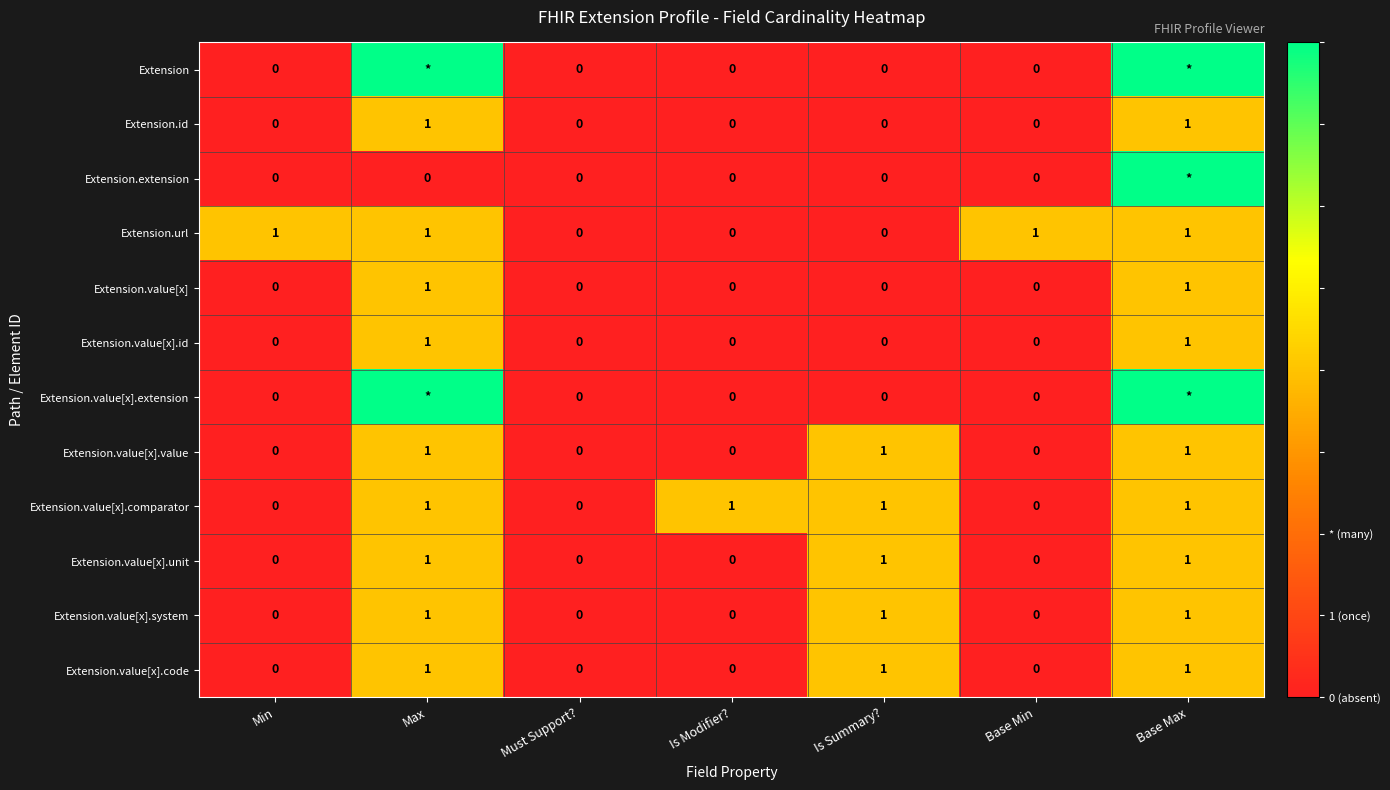

Which series changed the most between Must Support? and Is Modifier??

Extension.value[x].comparator